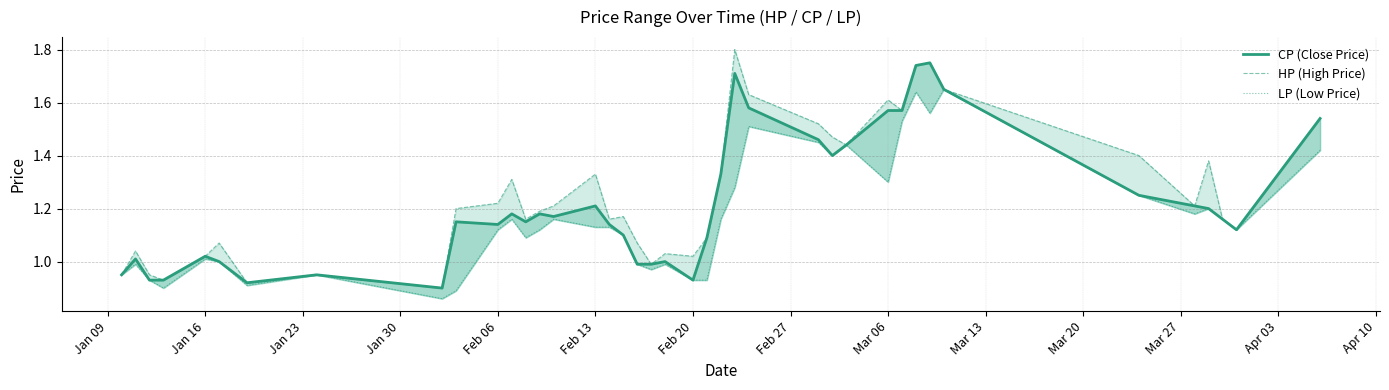

What are all the series names shown in the legend?

CP (Close Price), HP (High Price), LP (Low Price)